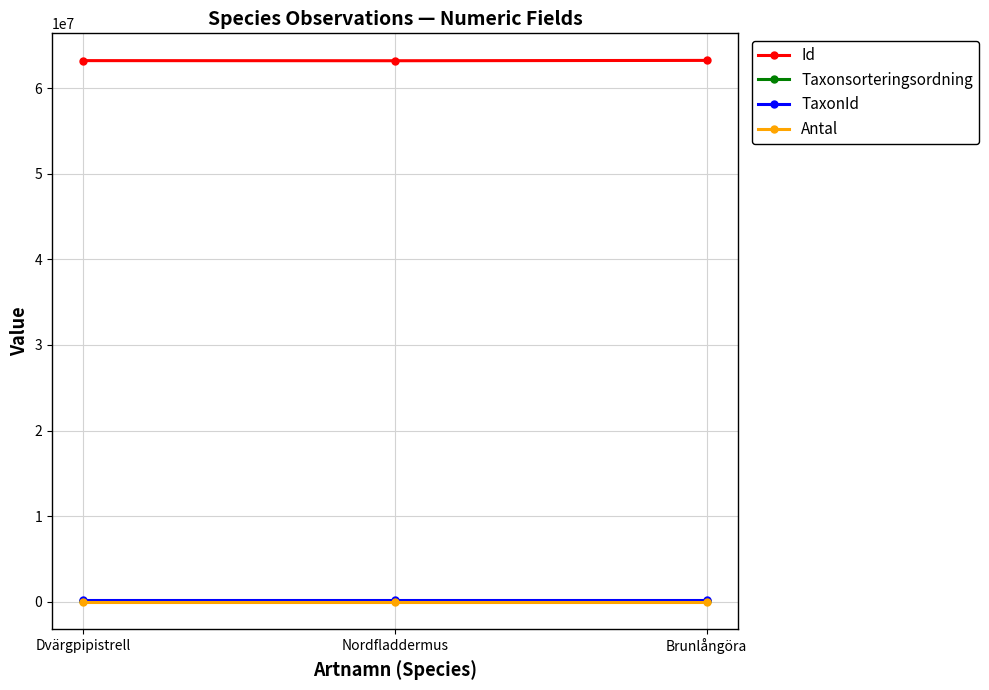

What is the total value across all series at Nordfladdermus?

63452809